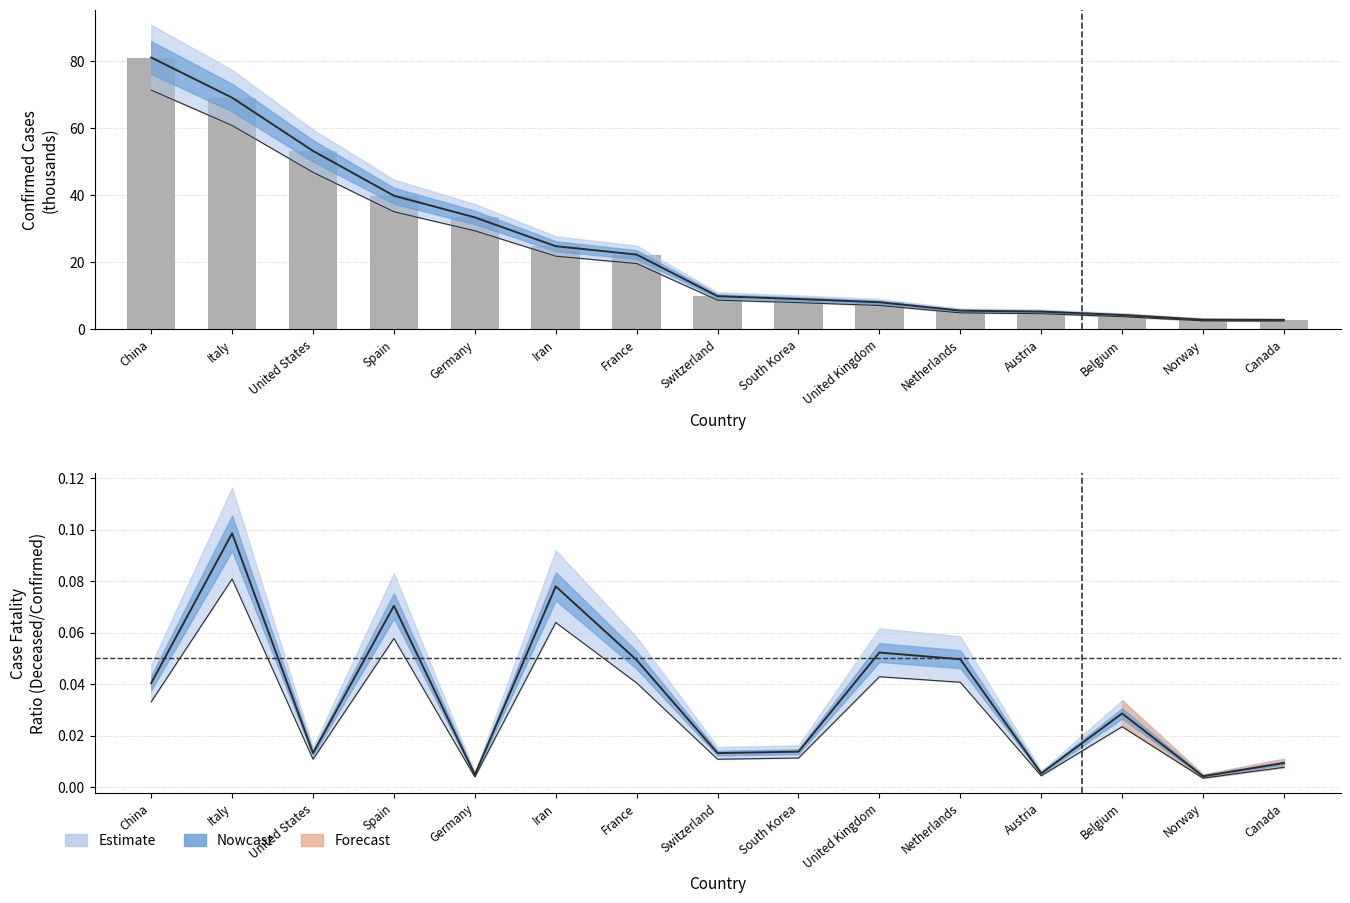

Does the chart contain any negative values?

No